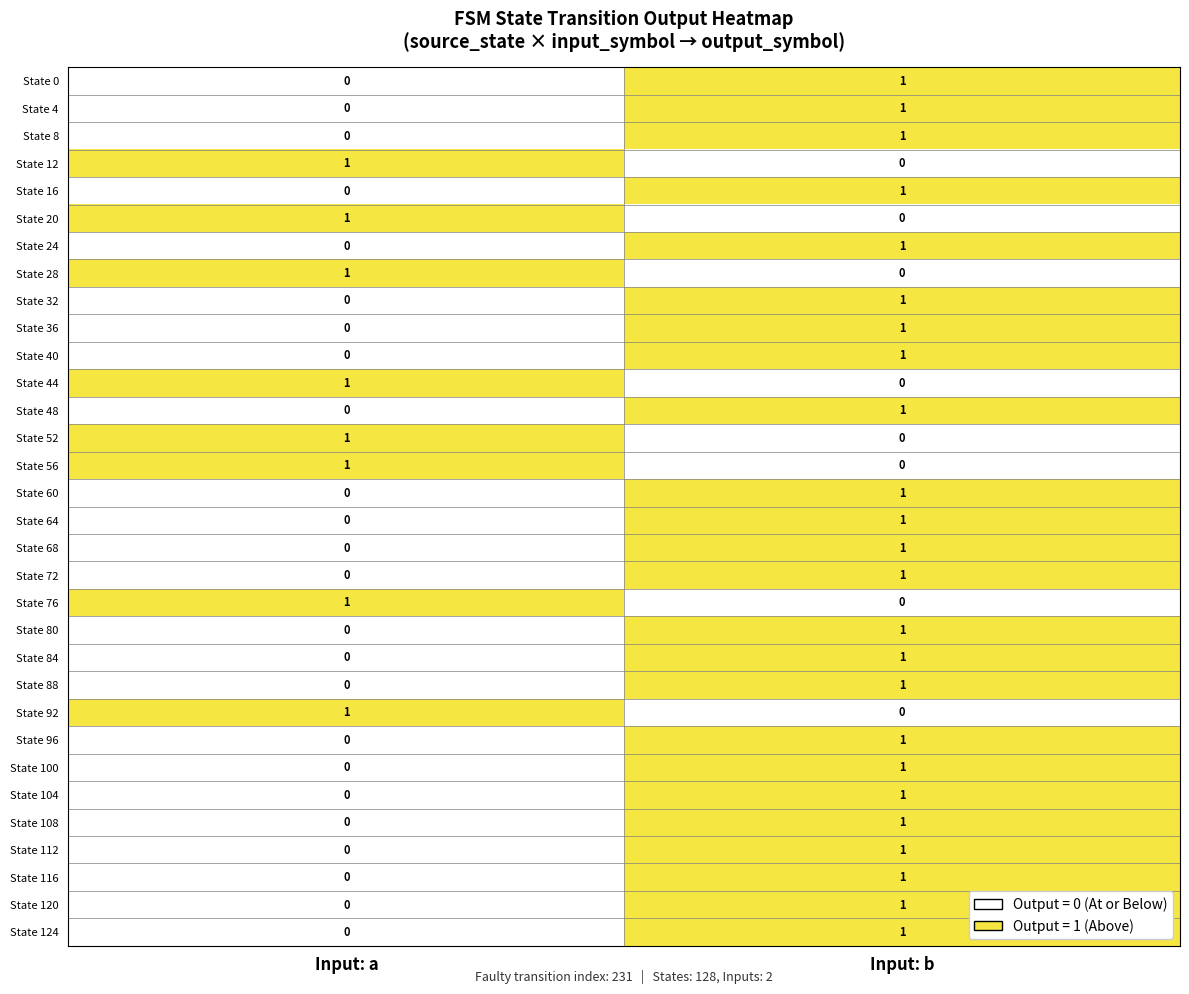

How many categories are shown in the chart?

2